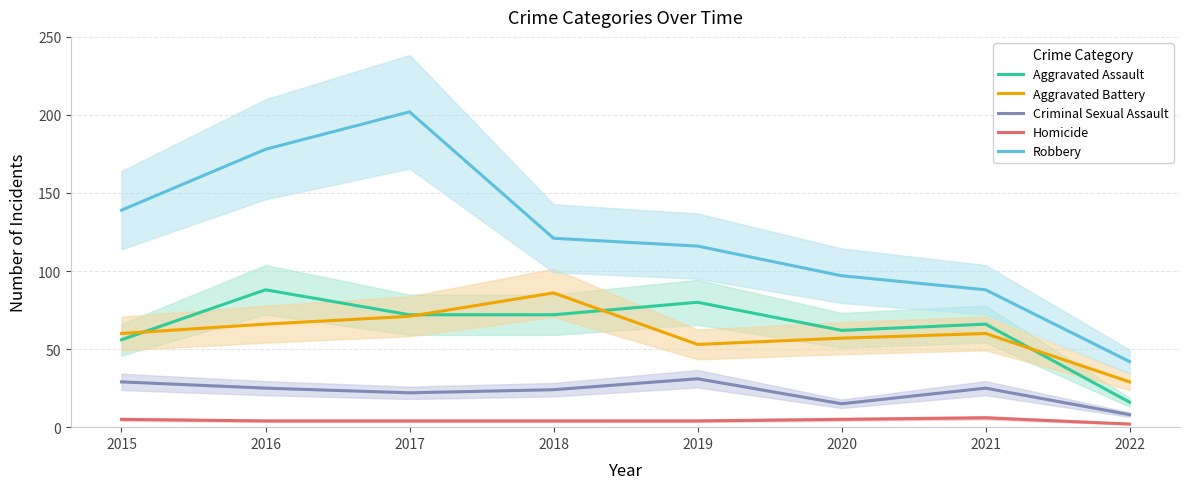

How many interior local peaks does the Aggravated Assault series have?

3